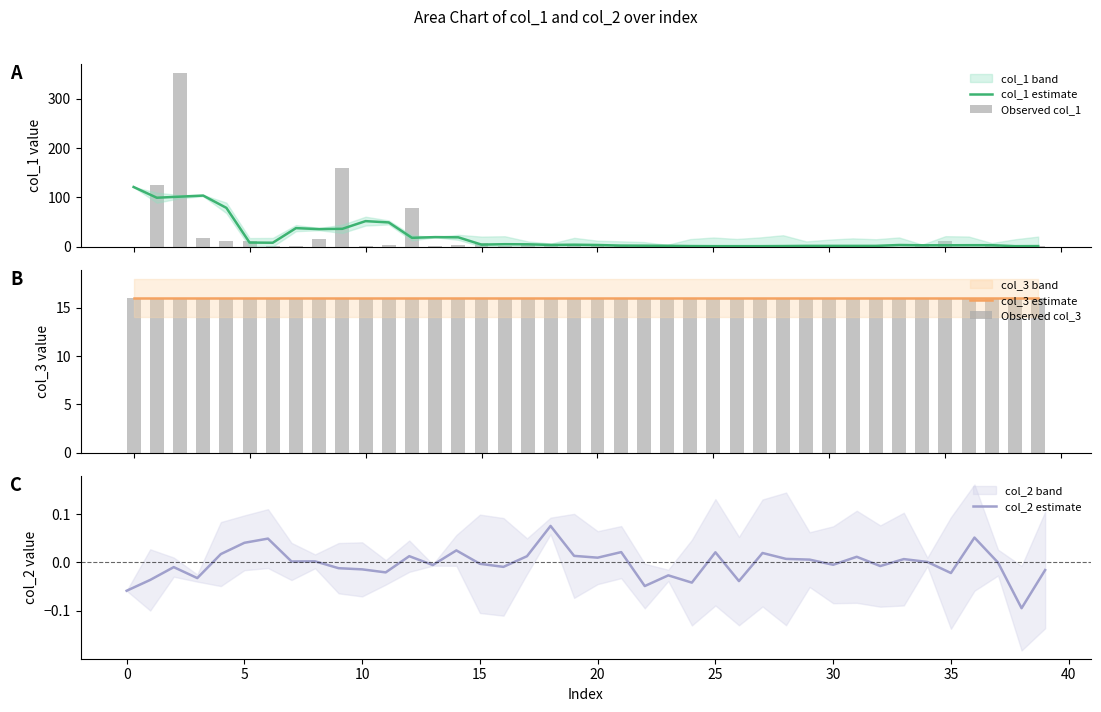

What is the label of the 33rd bar from the right?

30